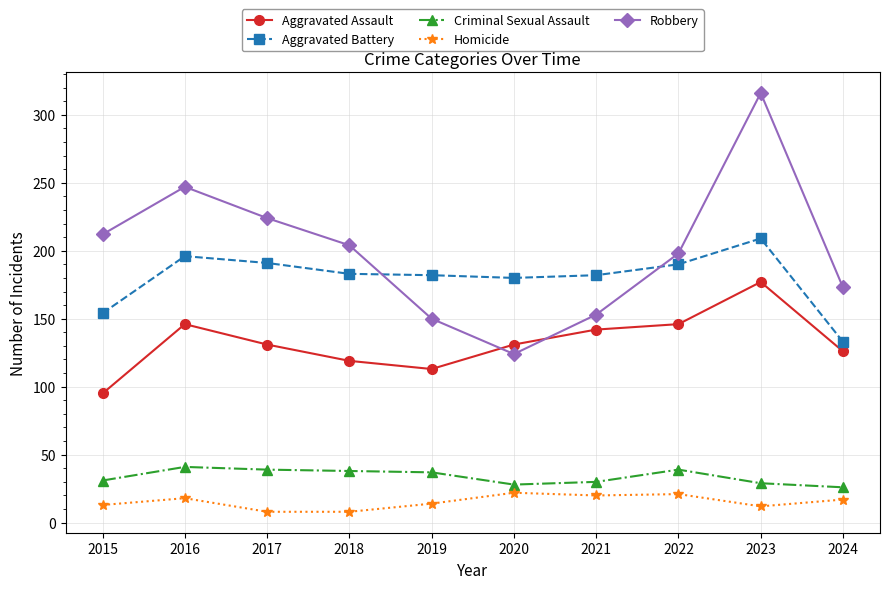

Which series has the largest total across all categories?

Robbery